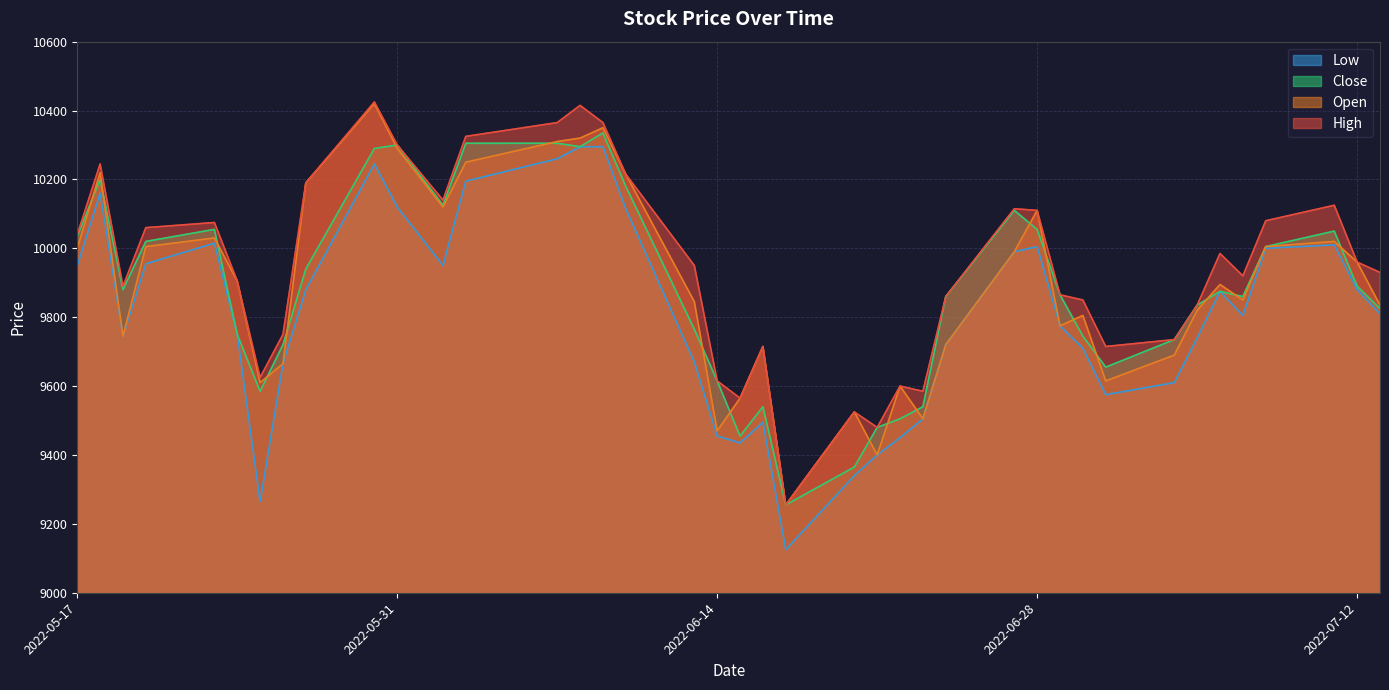

True or false: Low and High cross at least once.

False